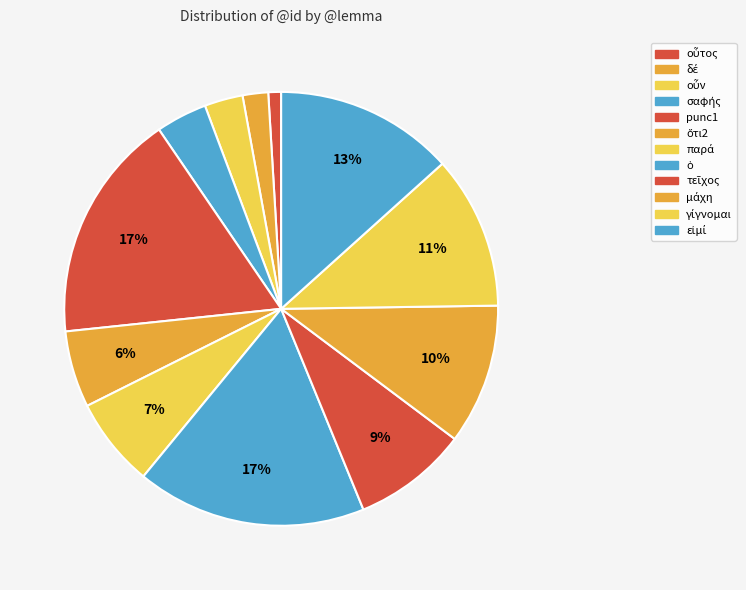

Which slice is the largest?

εἰμί